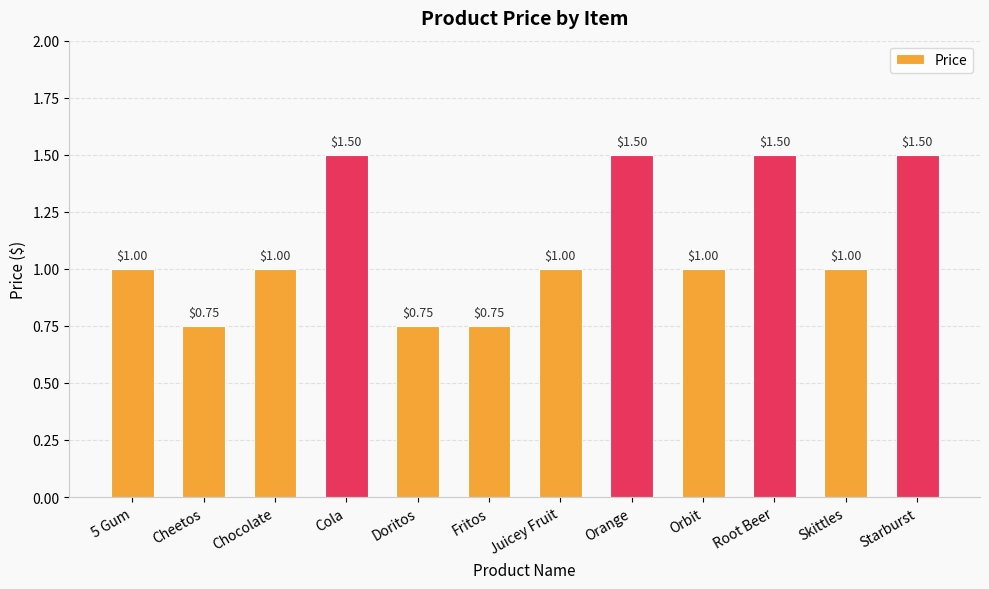

What is the label of the 7th bar from the right?

Fritos